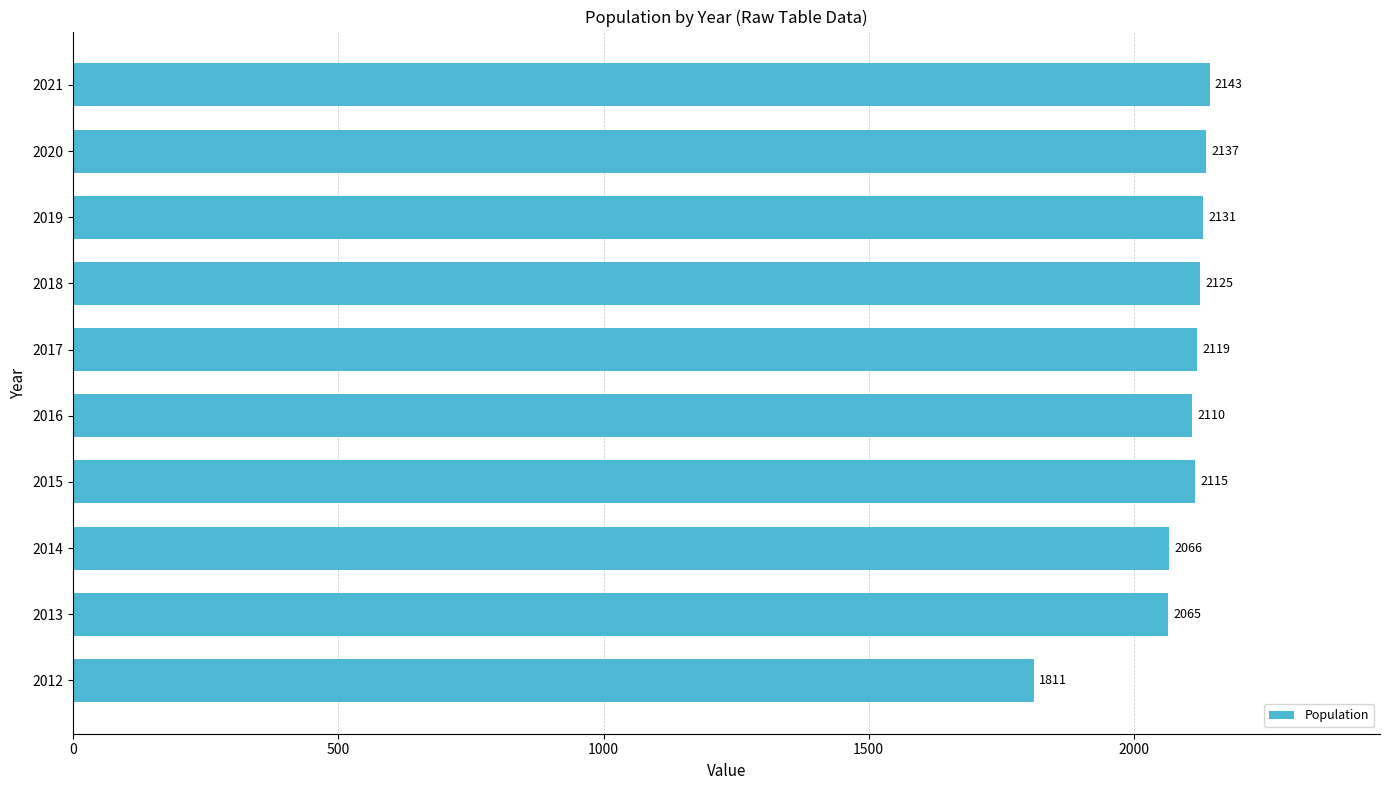

True or false: the data shows 2814 at 2016.

False